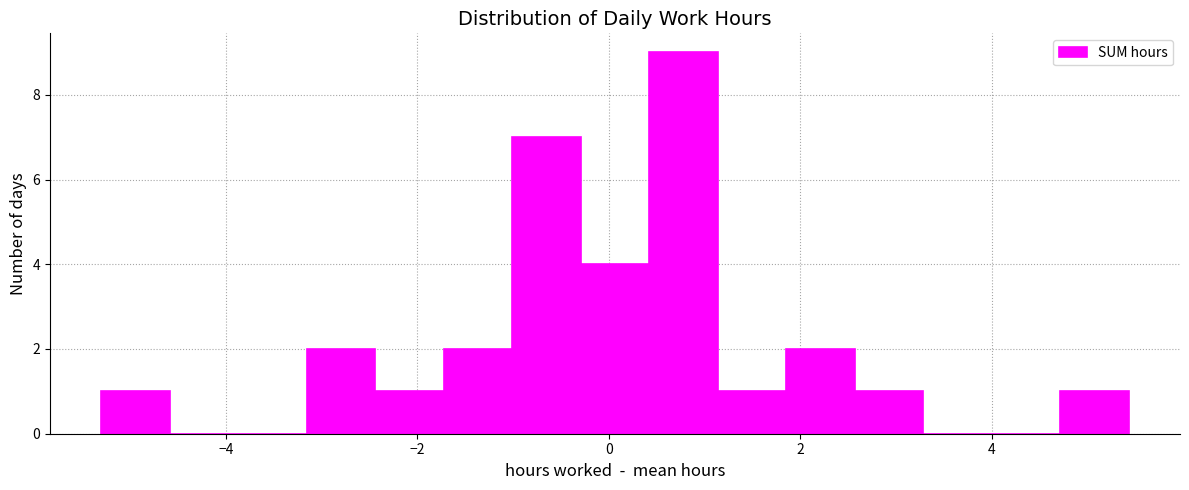

Read against the x-axis, roughly where is the centre of the tallest bar?

0.8